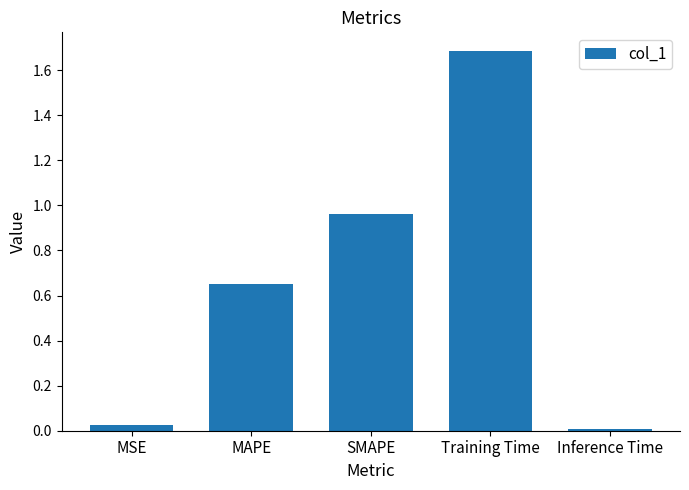

At which category does the chart reach its minimum across all series?

Inference Time